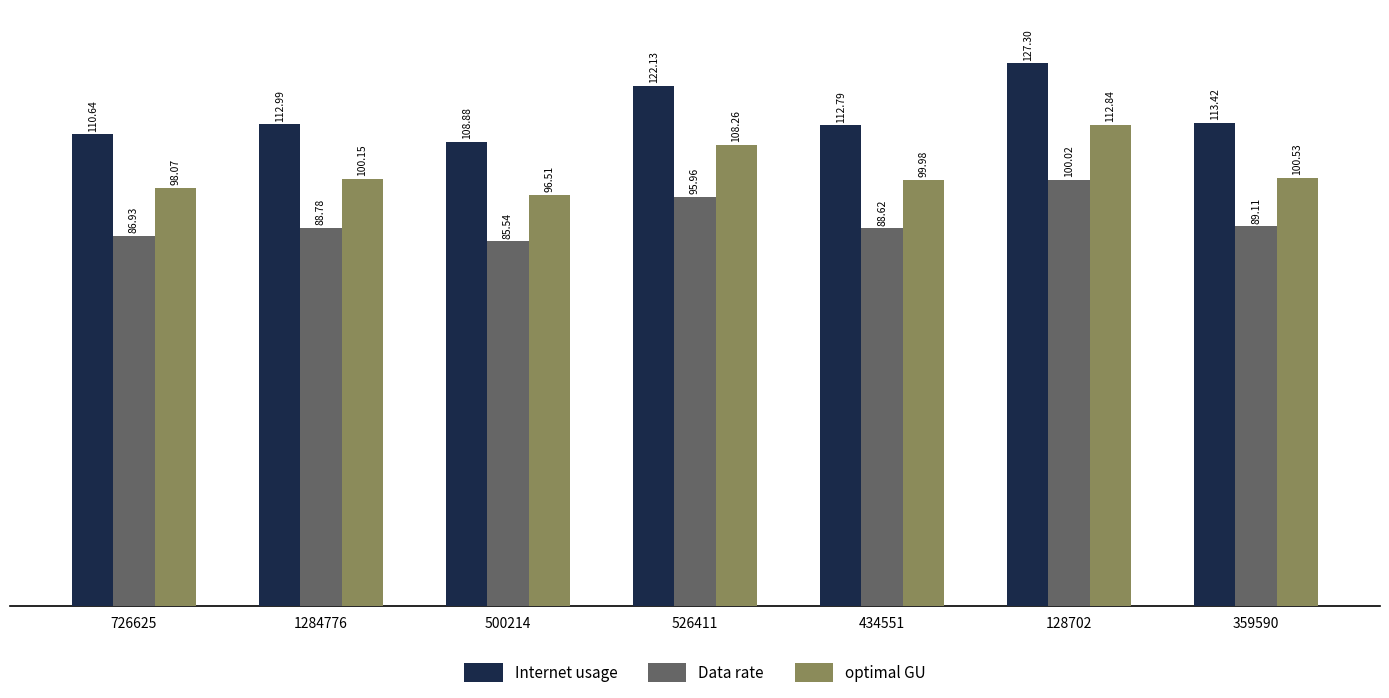

What are all the series names shown in the legend?

Internet usage, Data rate, optimal GU